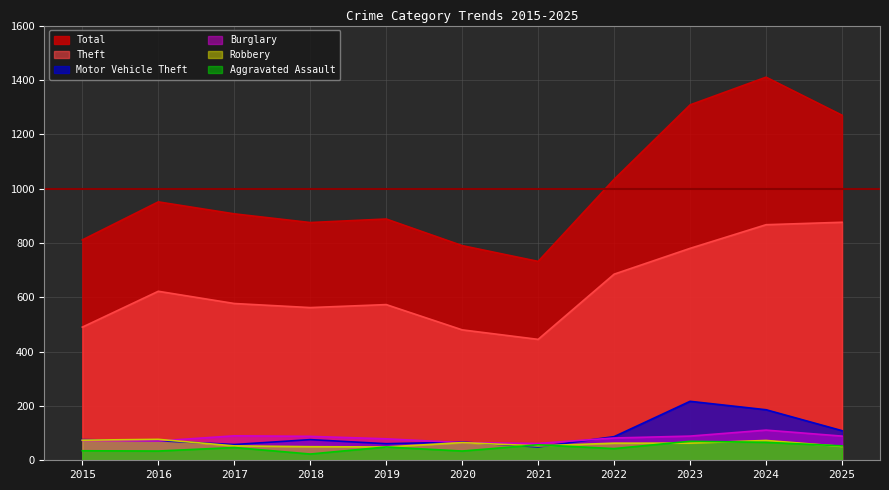

What are all the series names shown in the legend?

Total, Theft, Motor Vehicle Theft, Burglary, Robbery, Aggravated Assault